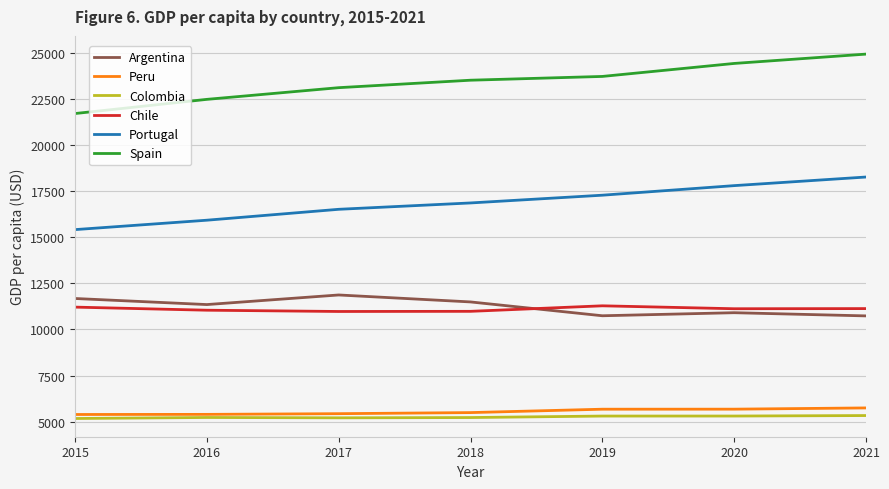

Which series changed the most between 2019 and 2020?

Spain